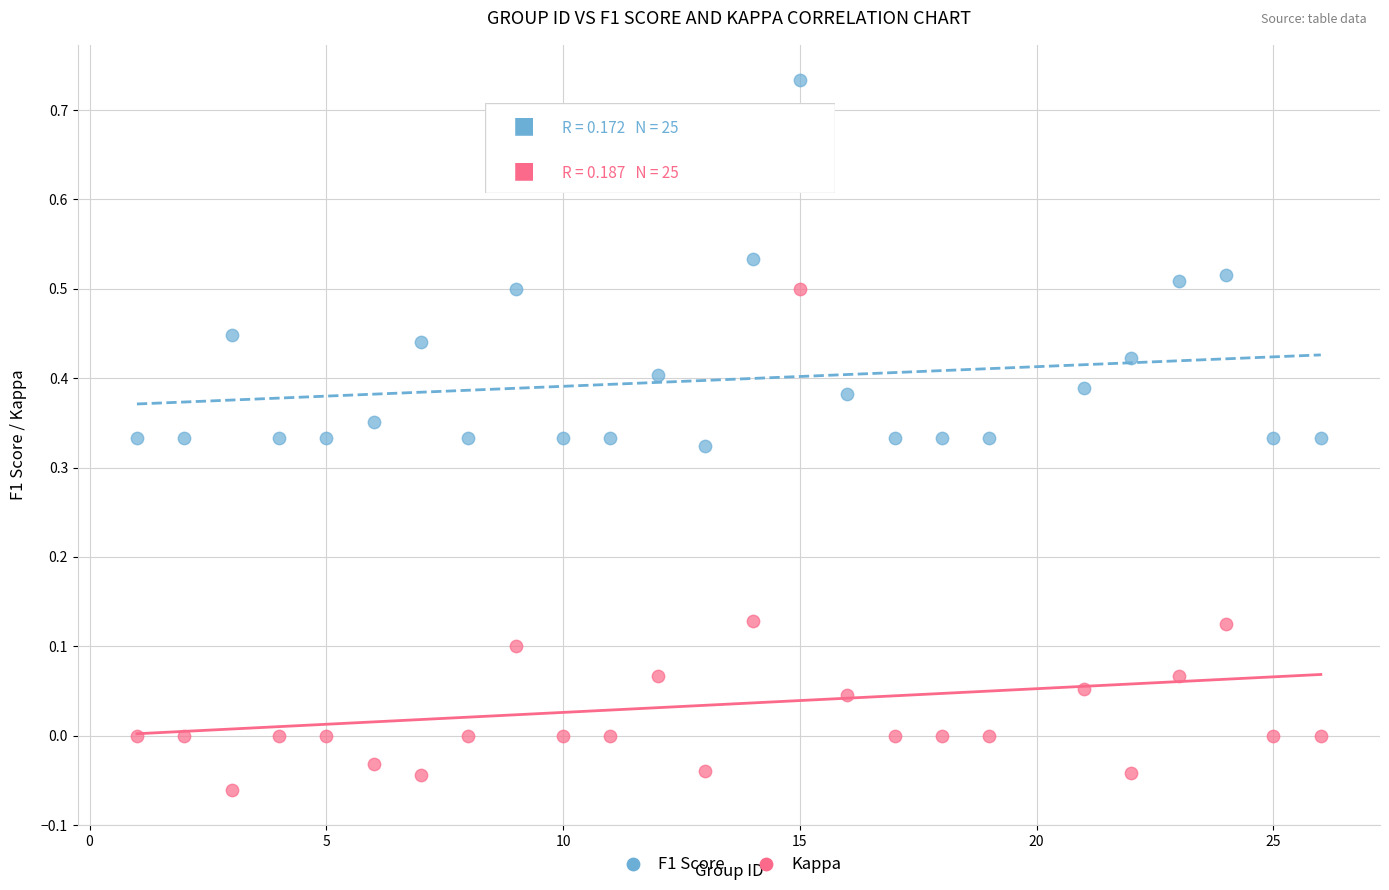

Which series has the largest Y range (max minus min)?

Kappa